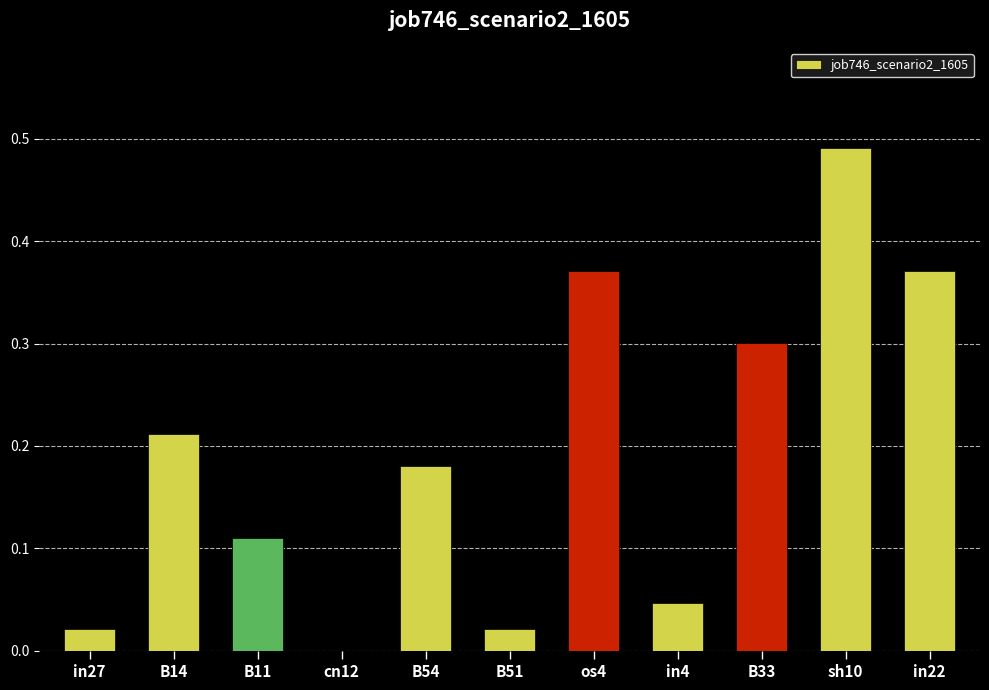

At which category does the chart reach its peak across all series?

sh10